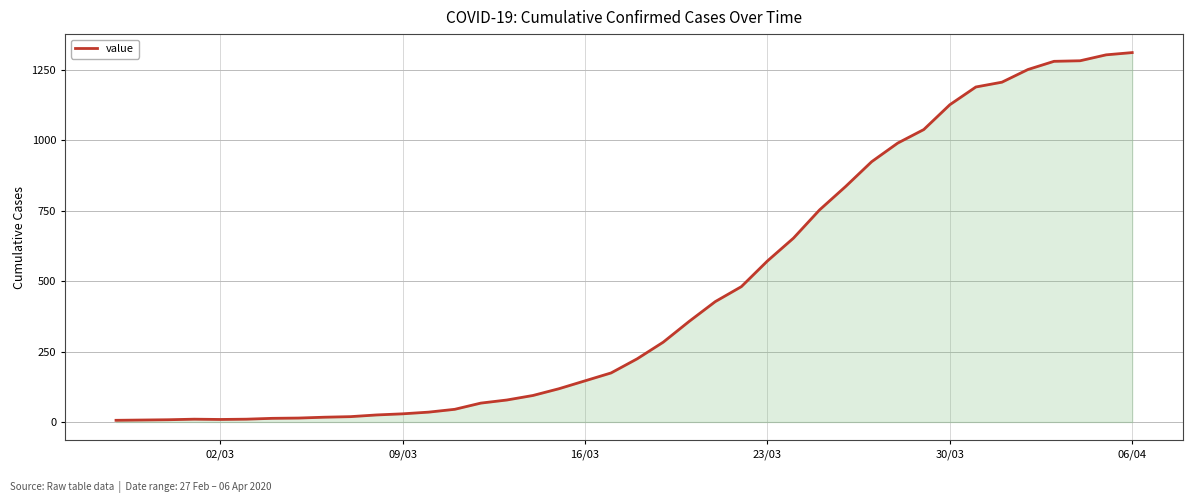

What is the difference between the maximum and minimum values?

1304